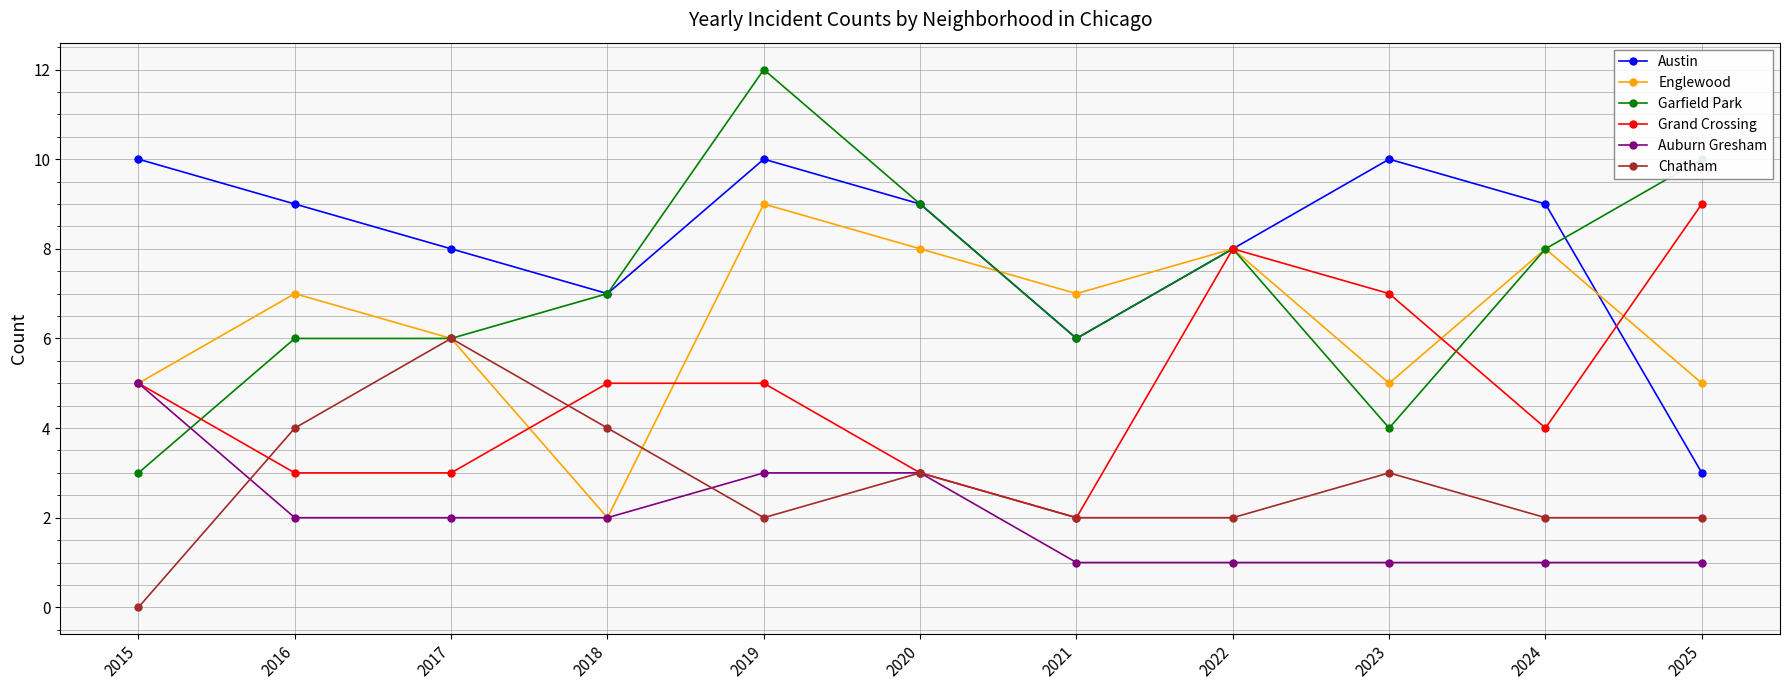

How many data points does each series have?

11